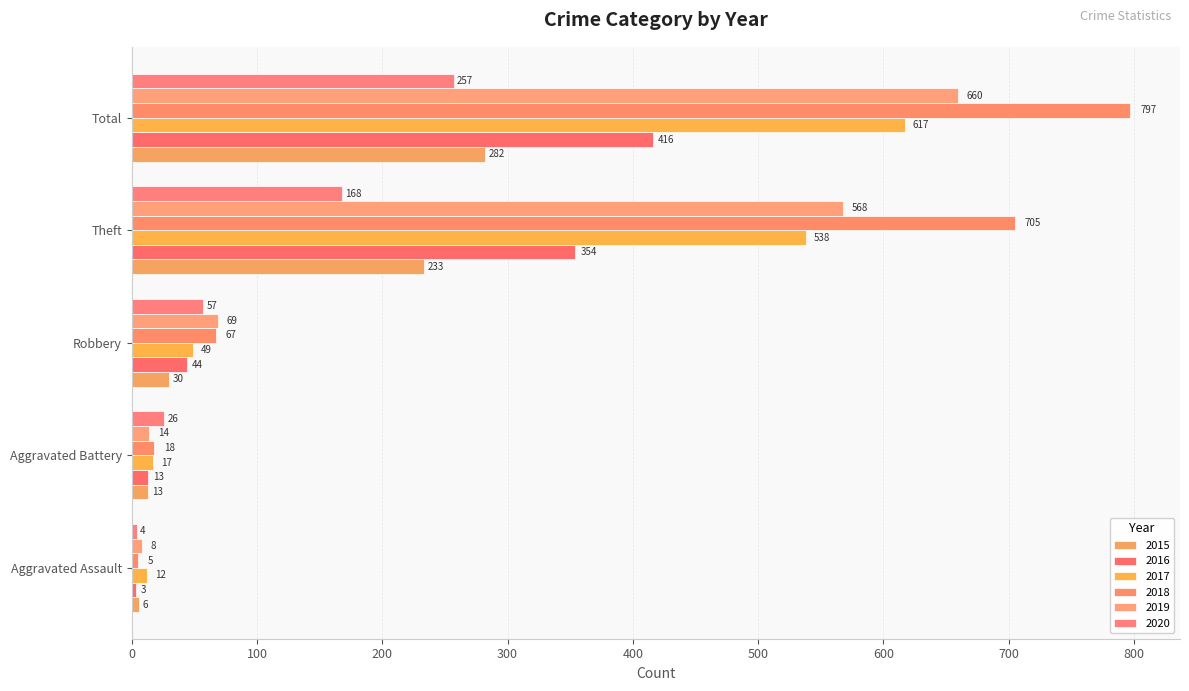

Is the value of 2015 at Robbery greater than the value of 2018 at Aggravated Assault?

Yes